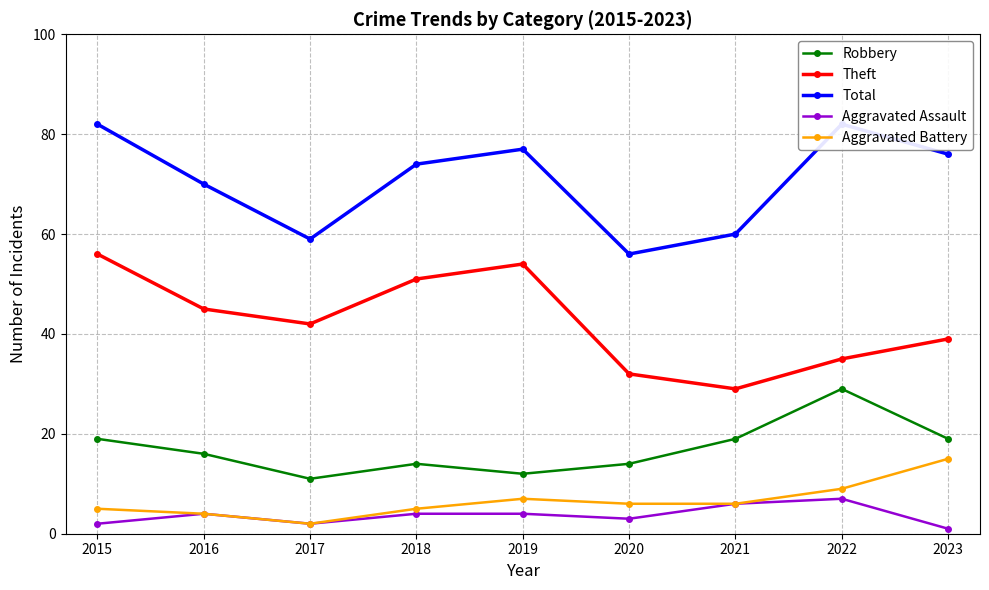

Reading left to right, list all the values displayed in this chart.

Robbery: 19	16	11	14	12	14	19	29	19
Theft: 56	45	42	51	54	32	29	35	39
Total: 82	70	59	74	77	56	60	82	76
Aggravated Assault: 2	4	2	4	4	3	6	7	1
Aggravated Battery: 5	4	2	5	7	6	6	9	15